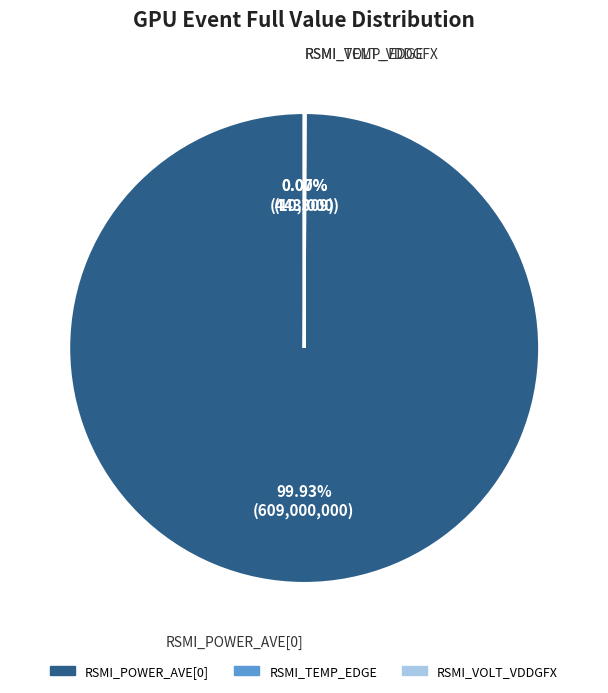

Which category accounts for the majority?

RSMI_POWER_AVE[0]